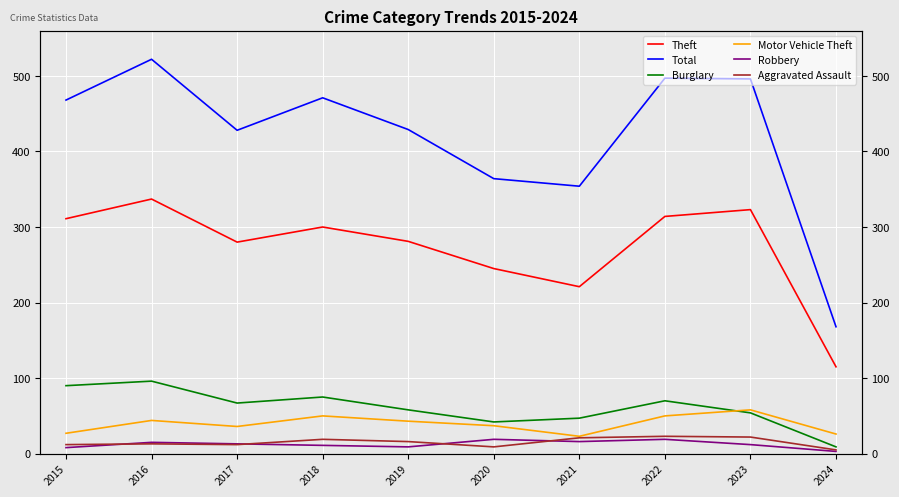

How many interior local valleys does the Aggravated Assault series have?

2